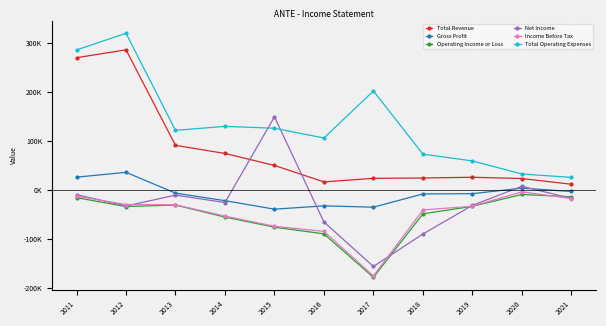

In Gross Profit, how many points are lower than both neighbors (excluding endpoints)?

2